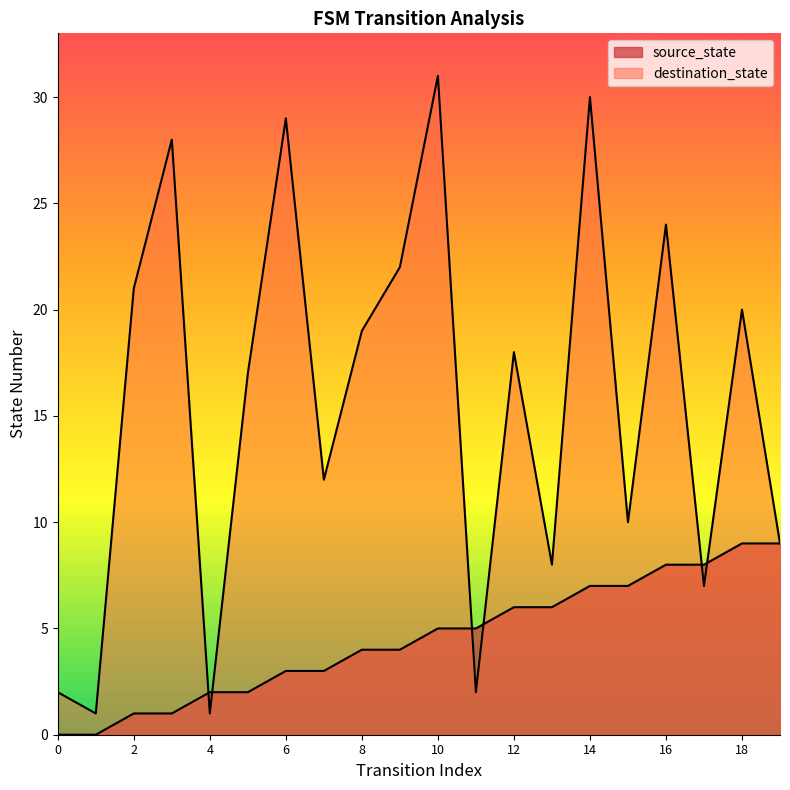

Does the chart have visible grid lines?

No